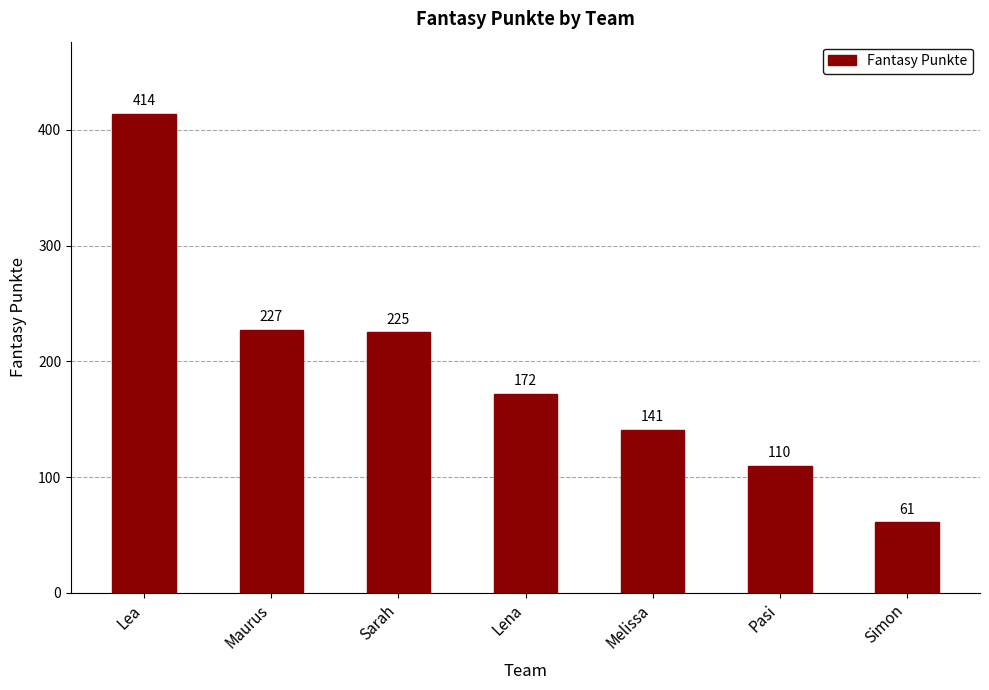

Reading left to right, extract all data points from this chart.

Lea=414	Maurus=227	Sarah=225	Lena=172	Melissa=141	Pasi=110	Simon=61